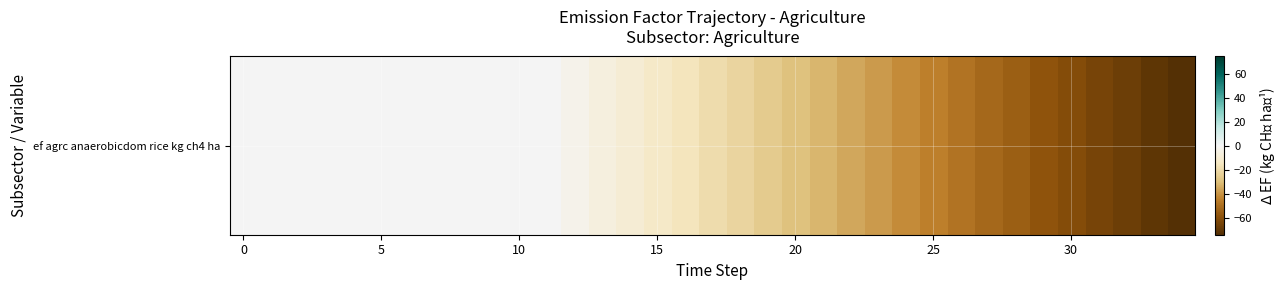

What is the difference between the values at 23 and 33?

32.3